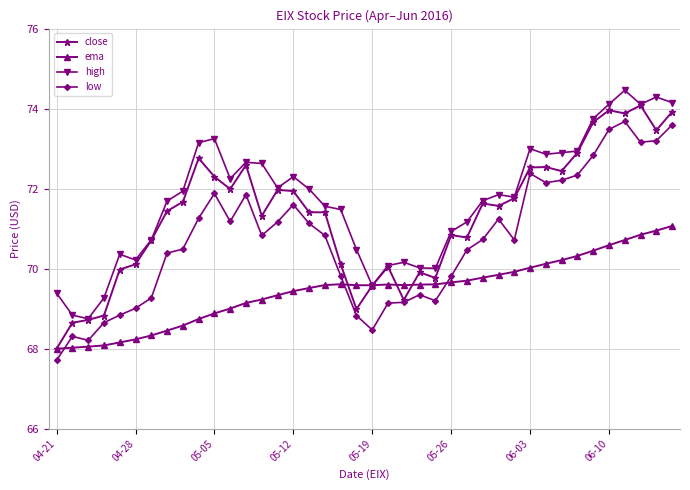

How many data points does each series have?

40